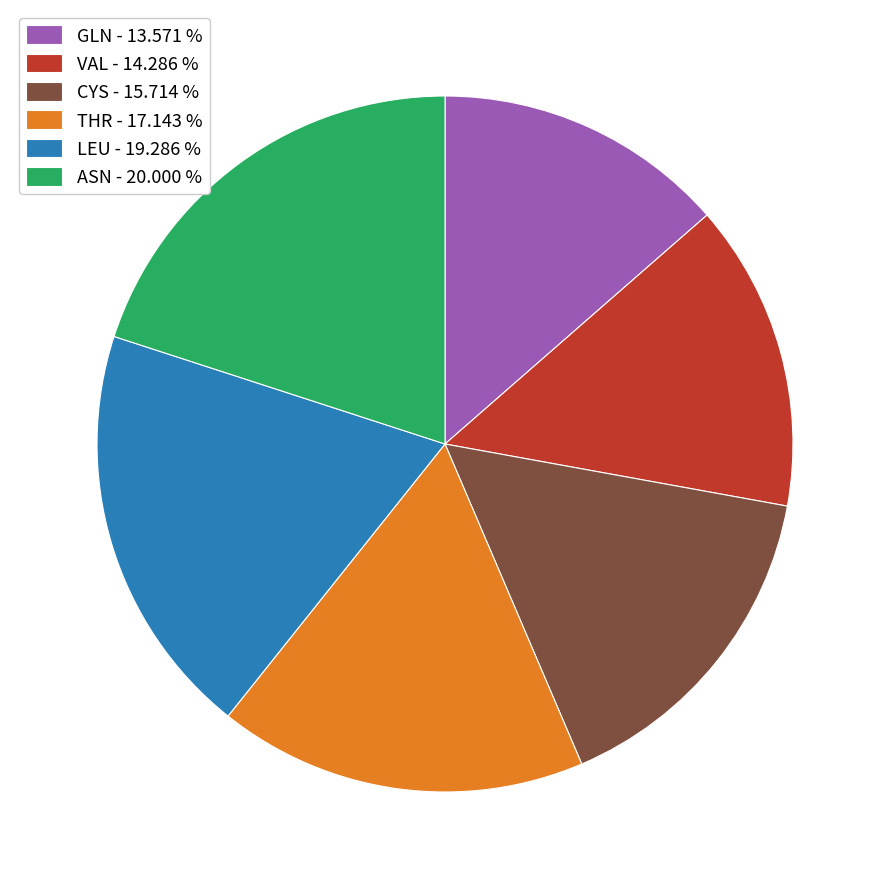

The CYS slice represents 16% of the pie. True or false?

True